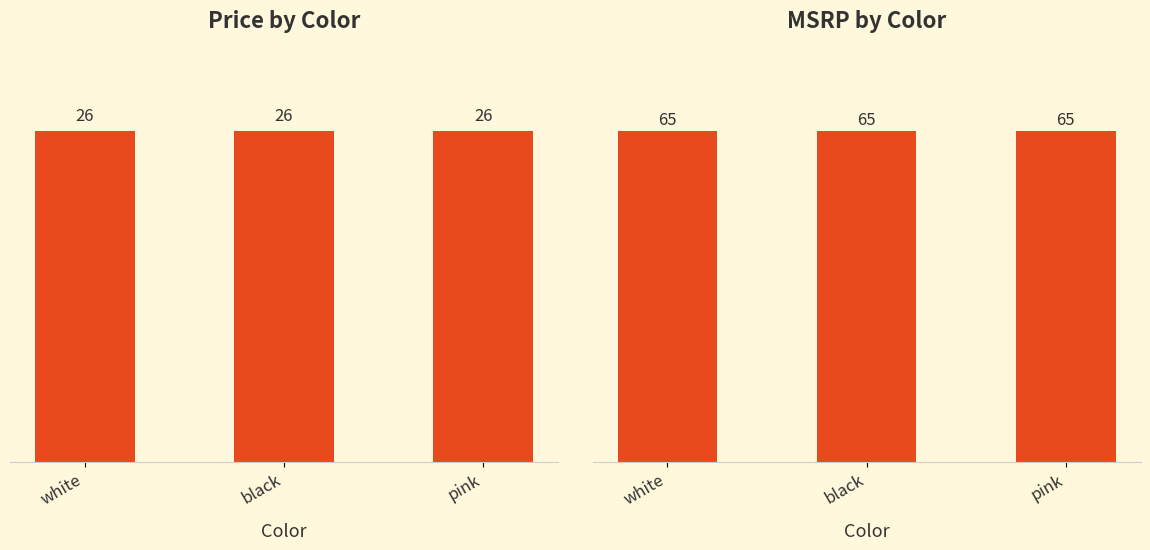

What is the sum of all MSRP values?

195